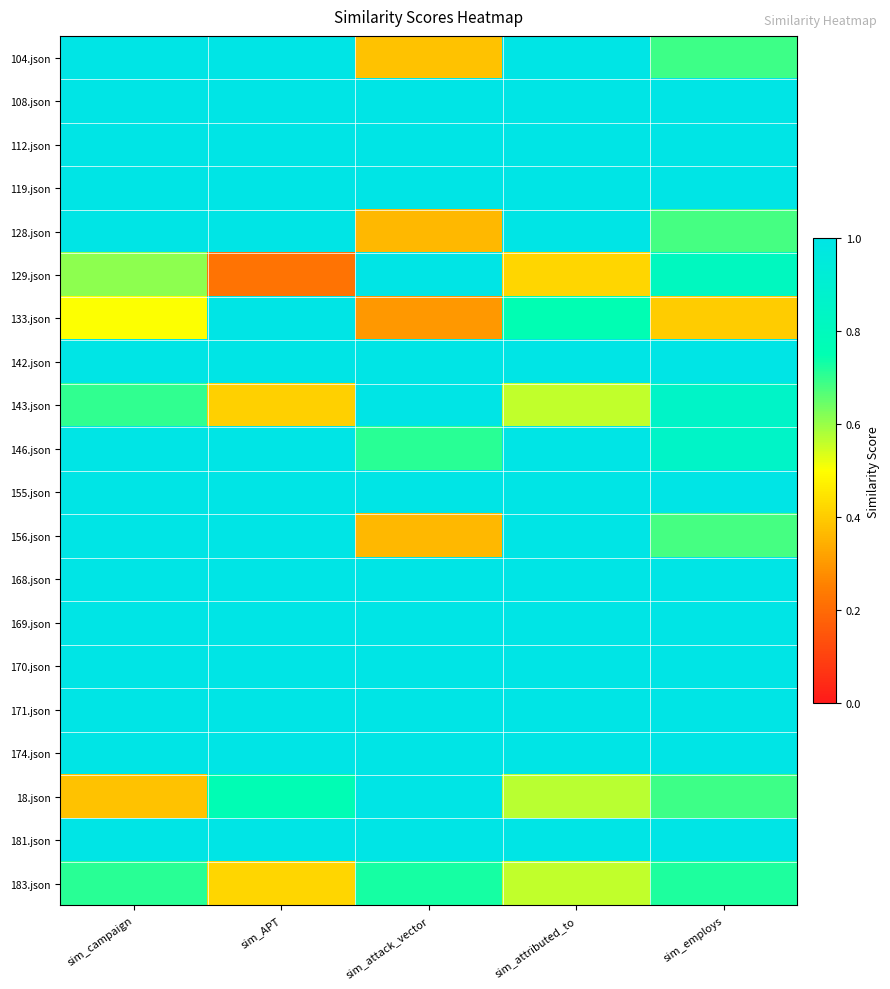

How many data points does each series have?

5